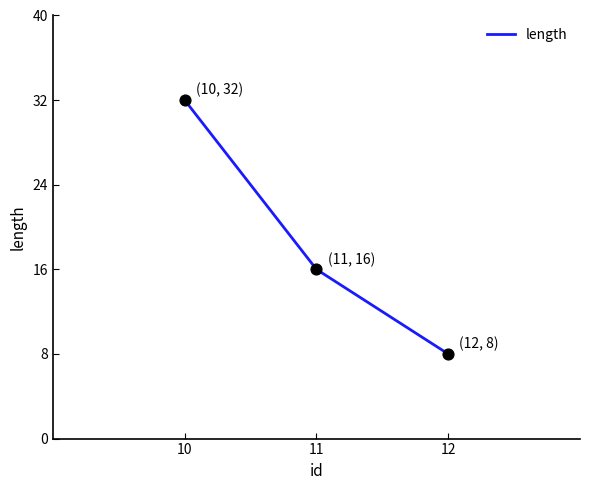

What is the change in value from 10 to 12?

-24